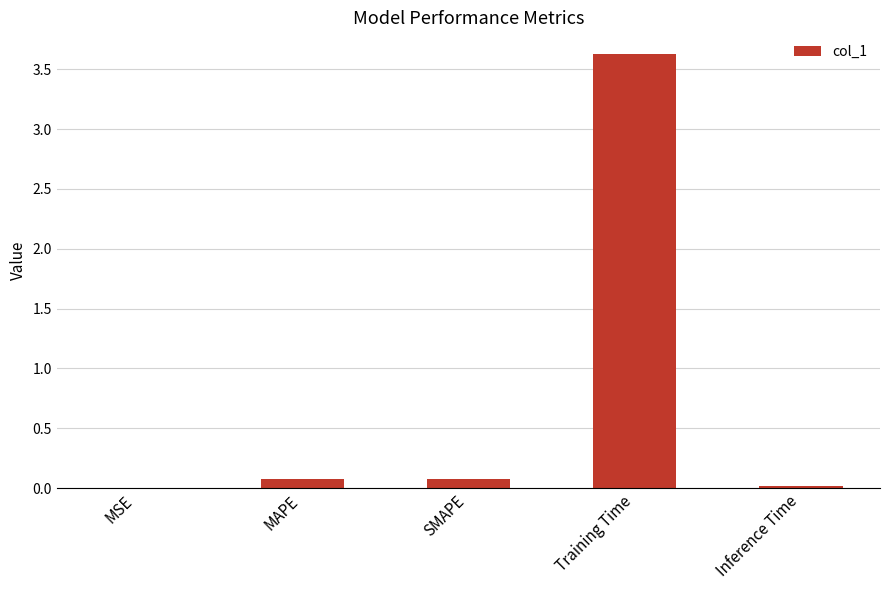

Which category has the highest value across all series?

Training Time